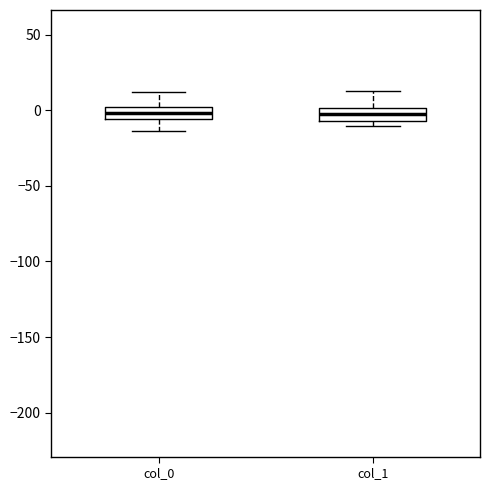

Where is the lower edge of the box for col_1 on the y-axis? The values are not printed on the chart, so give them approximately, as read against the axis.

-5